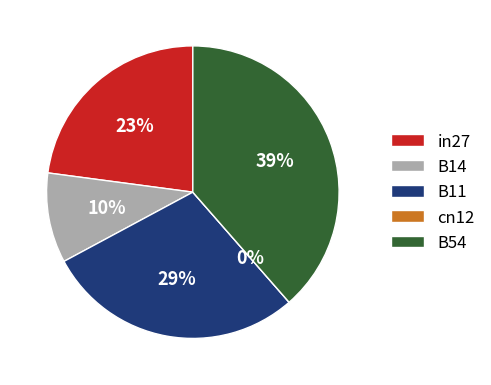

True or false: in27 accounts for 23% of the total.

True